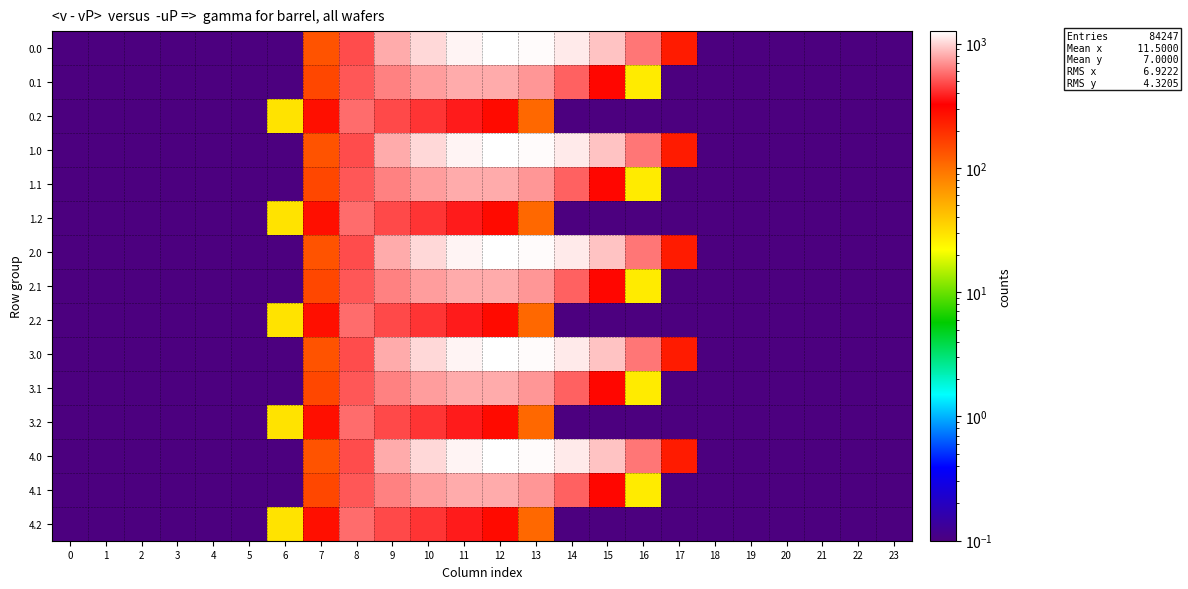

Reading left to right, list all the values displayed in this chart.

0.0: 0=0.1	1=0.1	2=0.1	3=0.1	4=0.1	5=0.1	6=0.1	7=134.3	8=489.3	9=804.0	10=1023.2	11=1185.2	12=1261.6	13=1237.4	14=1128.6	15=911.8	16=613.0	17=243.5	18=0.1	19=0.1	20=0.1	21=0.1	22=0.1	23=0.1
0.1: 0=0.1	1=0.1	2=0.1	3=0.1	4=0.1	5=0.1	6=0.1	7=153.2	8=514.8	9=646.9	10=742.1	11=800.2	12=806.9	13=715.3	14=544.1	15=301.4	16=26.8	17=0.1	18=0.1	19=0.1	20=0.1	21=0.1	22=0.1	23=0.1
0.2: 0=0.1	1=0.1	2=0.1	3=0.1	4=0.1	5=0.1	6=29.3	7=276.9	8=576.6	9=480.7	10=430.5	11=374.4	12=289.5	13=107.8	14=0.1	15=0.1	16=0.1	17=0.1	18=0.1	19=0.1	20=0.1	21=0.1	22=0.1	23=0.1
1.0: 0=0.1	1=0.1	2=0.1	3=0.1	4=0.1	5=0.1	6=0.1	7=134.3	8=489.3	9=804.0	10=1023.2	11=1185.2	12=1261.6	13=1237.4	14=1128.6	15=911.8	16=613.0	17=243.5	18=0.1	19=0.1	20=0.1	21=0.1	22=0.1	23=0.1
1.1: 0=0.1	1=0.1	2=0.1	3=0.1	4=0.1	5=0.1	6=0.1	7=153.2	8=514.8	9=646.9	10=742.1	11=800.2	12=806.9	13=715.3	14=544.1	15=301.4	16=26.8	17=0.1	18=0.1	19=0.1	20=0.1	21=0.1	22=0.1	23=0.1
1.2: 0=0.1	1=0.1	2=0.1	3=0.1	4=0.1	5=0.1	6=29.3	7=276.9	8=576.6	9=480.7	10=430.5	11=374.4	12=289.5	13=107.8	14=0.1	15=0.1	16=0.1	17=0.1	18=0.1	19=0.1	20=0.1	21=0.1	22=0.1	23=0.1
2.0: 0=0.1	1=0.1	2=0.1	3=0.1	4=0.1	5=0.1	6=0.1	7=134.3	8=489.3	9=804.0	10=1023.2	11=1185.2	12=1261.6	13=1237.4	14=1128.6	15=911.8	16=613.0	17=243.5	18=0.1	19=0.1	20=0.1	21=0.1	22=0.1	23=0.1
2.1: 0=0.1	1=0.1	2=0.1	3=0.1	4=0.1	5=0.1	6=0.1	7=153.2	8=514.8	9=646.9	10=742.1	11=800.2	12=806.9	13=715.3	14=544.1	15=301.4	16=26.8	17=0.1	18=0.1	19=0.1	20=0.1	21=0.1	22=0.1	23=0.1
2.2: 0=0.1	1=0.1	2=0.1	3=0.1	4=0.1	5=0.1	6=29.3	7=276.9	8=576.6	9=480.7	10=430.5	11=374.4	12=289.5	13=107.8	14=0.1	15=0.1	16=0.1	17=0.1	18=0.1	19=0.1	20=0.1	21=0.1	22=0.1	23=0.1
3.0: 0=0.1	1=0.1	2=0.1	3=0.1	4=0.1	5=0.1	6=0.1	7=134.3	8=489.3	9=804.0	10=1023.2	11=1185.2	12=1261.6	13=1237.4	14=1128.6	15=911.8	16=613.0	17=243.5	18=0.1	19=0.1	20=0.1	21=0.1	22=0.1	23=0.1
3.1: 0=0.1	1=0.1	2=0.1	3=0.1	4=0.1	5=0.1	6=0.1	7=153.2	8=514.8	9=646.9	10=742.1	11=800.2	12=806.9	13=715.3	14=544.1	15=301.4	16=26.8	17=0.1	18=0.1	19=0.1	20=0.1	21=0.1	22=0.1	23=0.1
3.2: 0=0.1	1=0.1	2=0.1	3=0.1	4=0.1	5=0.1	6=29.3	7=276.9	8=576.6	9=480.7	10=430.5	11=374.4	12=289.5	13=107.8	14=0.1	15=0.1	16=0.1	17=0.1	18=0.1	19=0.1	20=0.1	21=0.1	22=0.1	23=0.1
4.0: 0=0.1	1=0.1	2=0.1	3=0.1	4=0.1	5=0.1	6=0.1	7=134.3	8=489.3	9=804.0	10=1023.2	11=1185.2	12=1261.6	13=1237.4	14=1128.6	15=911.8	16=613.0	17=243.5	18=0.1	19=0.1	20=0.1	21=0.1	22=0.1	23=0.1
4.1: 0=0.1	1=0.1	2=0.1	3=0.1	4=0.1	5=0.1	6=0.1	7=153.2	8=514.8	9=646.9	10=742.1	11=800.2	12=806.9	13=715.3	14=544.1	15=301.4	16=26.8	17=0.1	18=0.1	19=0.1	20=0.1	21=0.1	22=0.1	23=0.1
4.2: 0=0.1	1=0.1	2=0.1	3=0.1	4=0.1	5=0.1	6=29.3	7=276.9	8=576.6	9=480.7	10=430.5	11=374.4	12=289.5	13=107.8	14=0.1	15=0.1	16=0.1	17=0.1	18=0.1	19=0.1	20=0.1	21=0.1	22=0.1	23=0.1